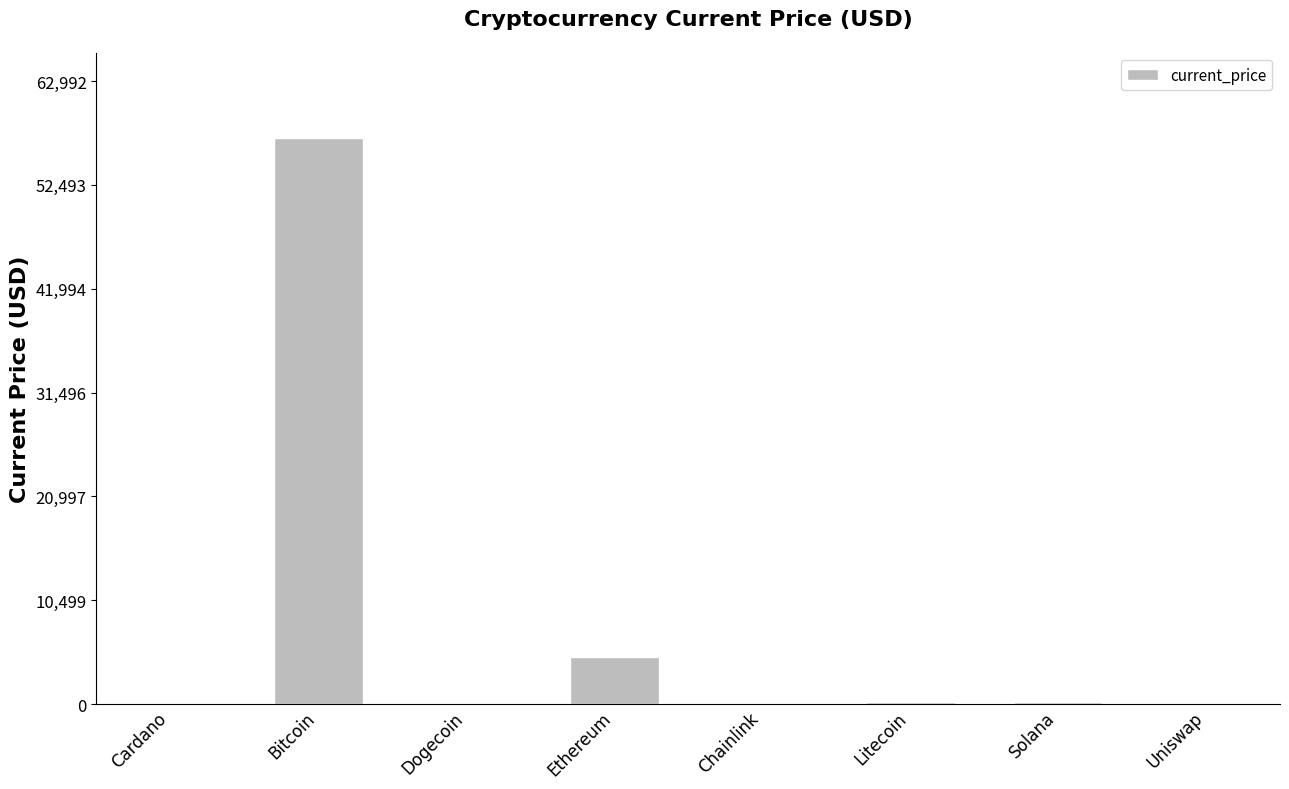

What is the greatest value displayed?

57265.0